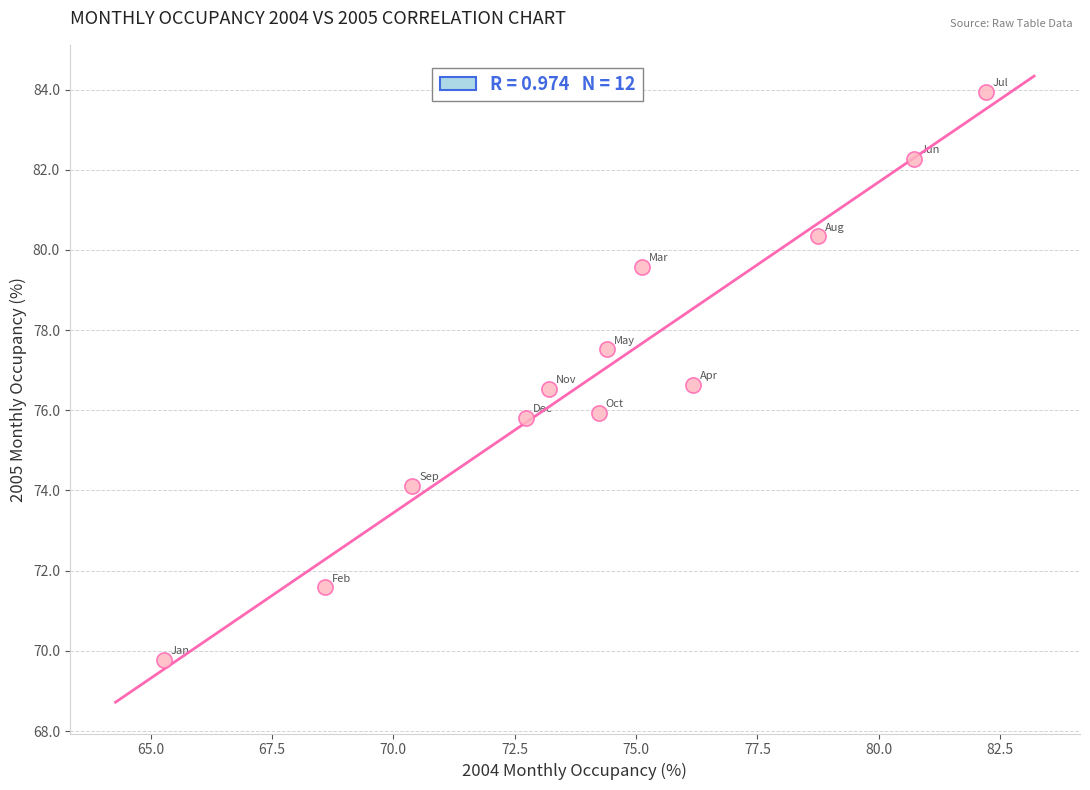

What is the range of Y values (max minus min)?

14.2